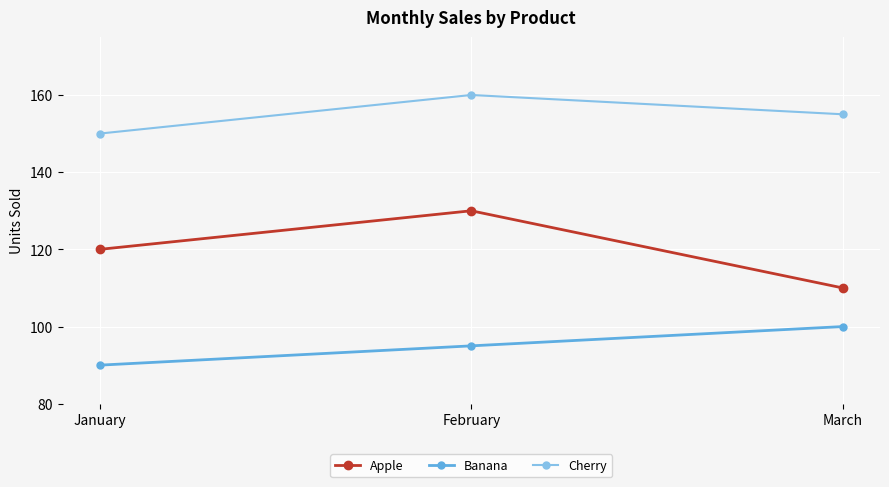

What is the average value of the Banana series?

95